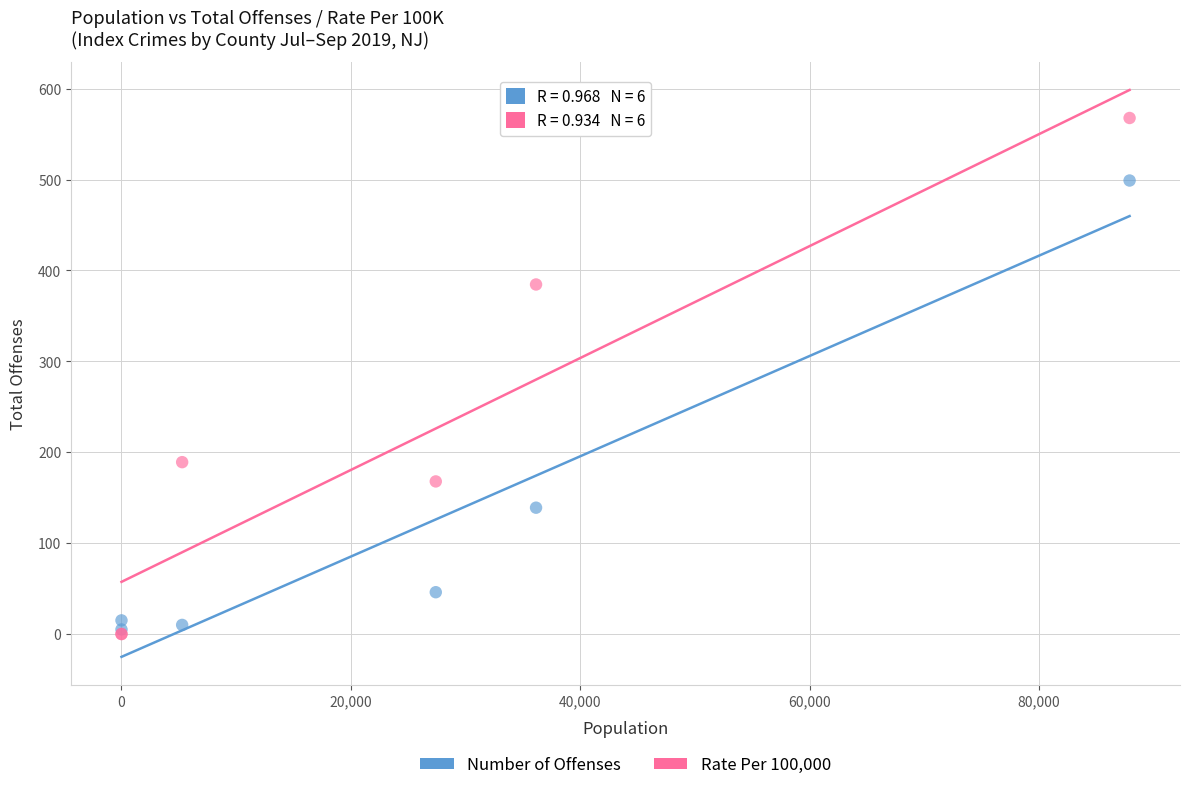

Across all series, what Y value is closest to 283?

189.1